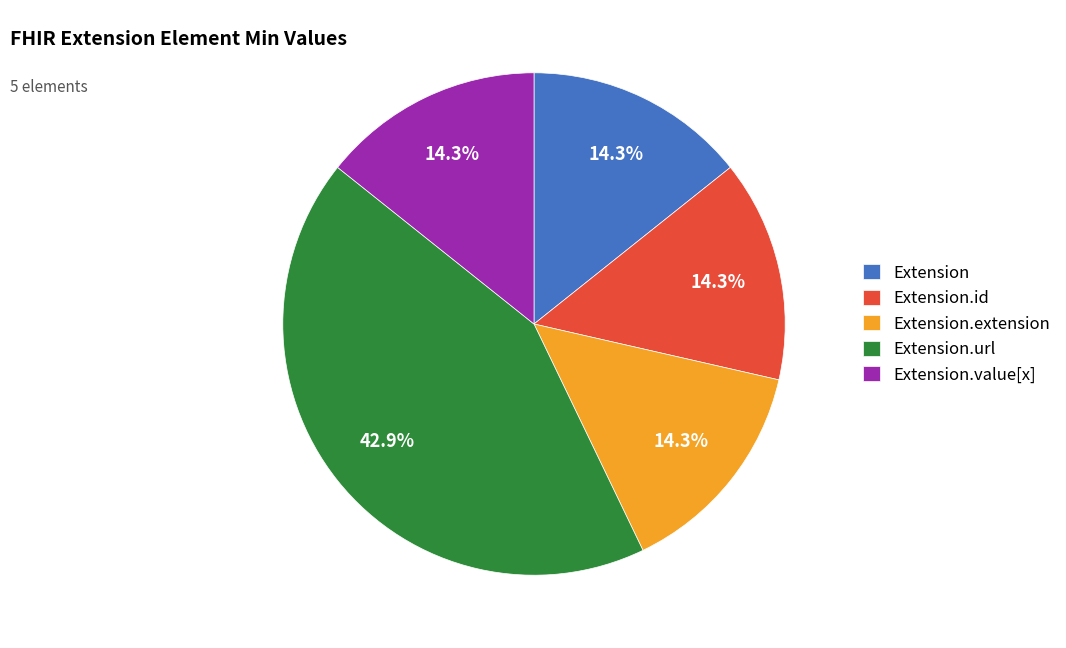

How many slices are in this pie chart?

5